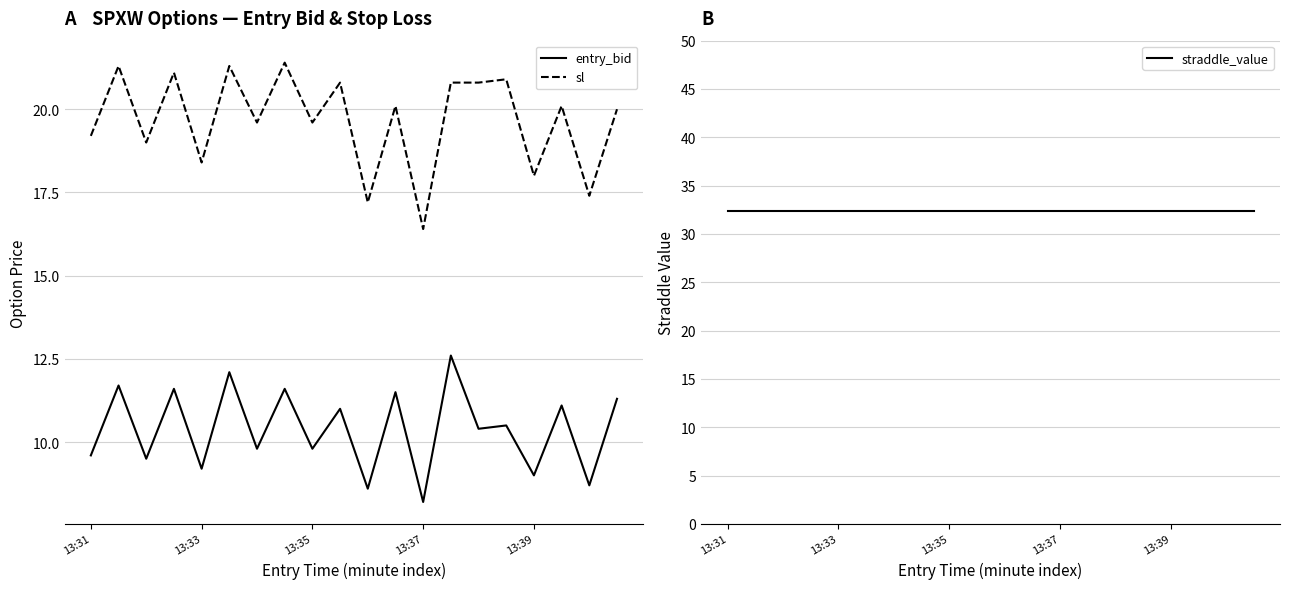

Rank the series by their average value, from highest to lowest.

straddle_value, sl, entry_bid